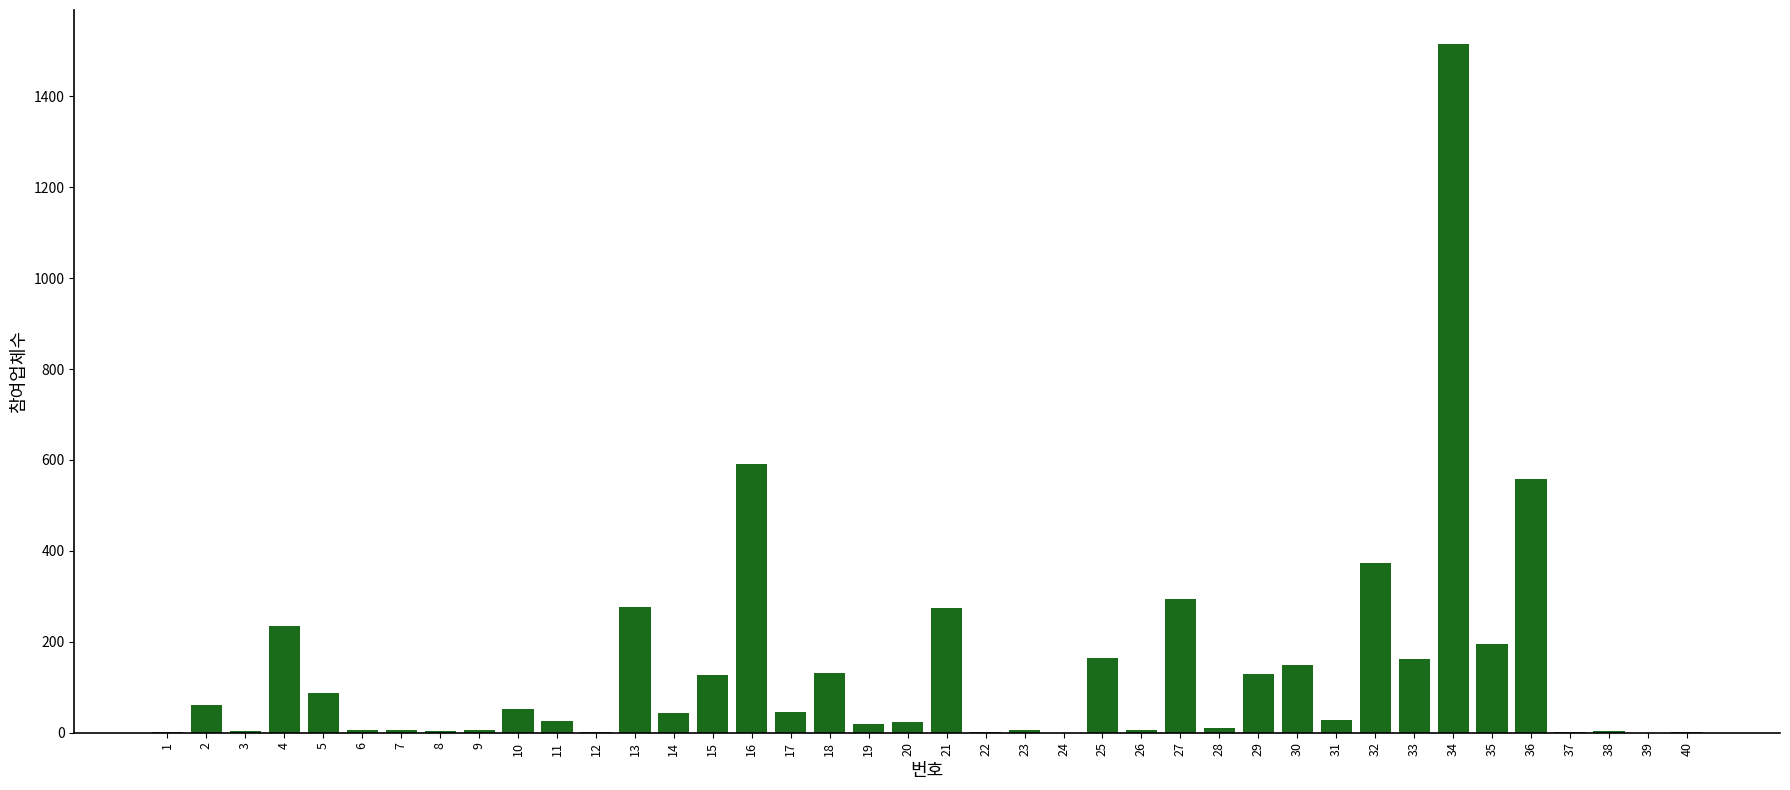

What is the sum of all values?

5621